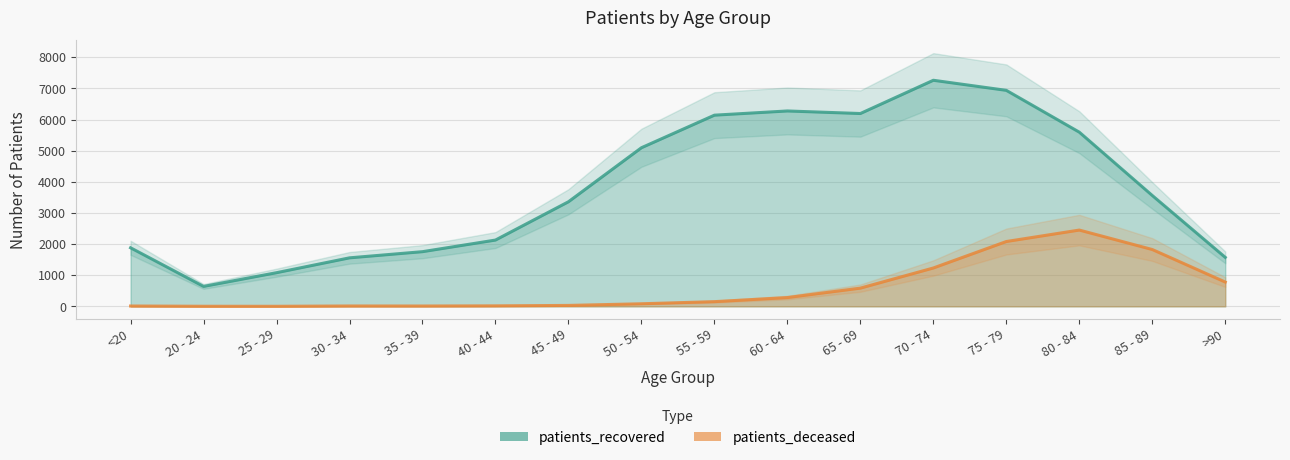

What are all the series names shown in the legend?

patients_recovered, patients_deceased